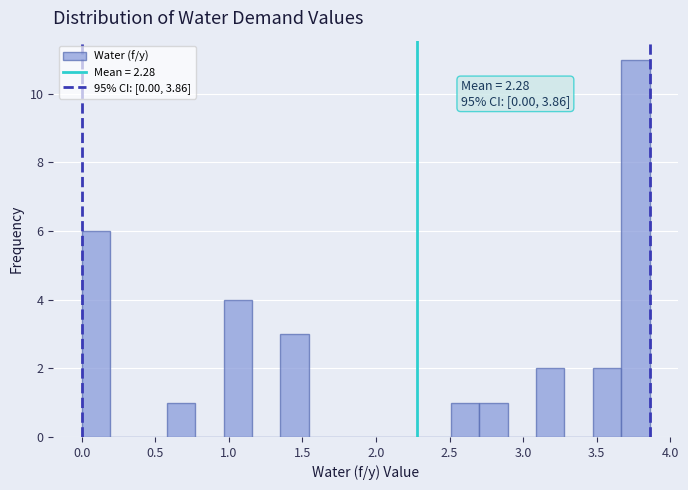

Read against the x-axis, roughly where is the centre of the tallest bar?

3.75